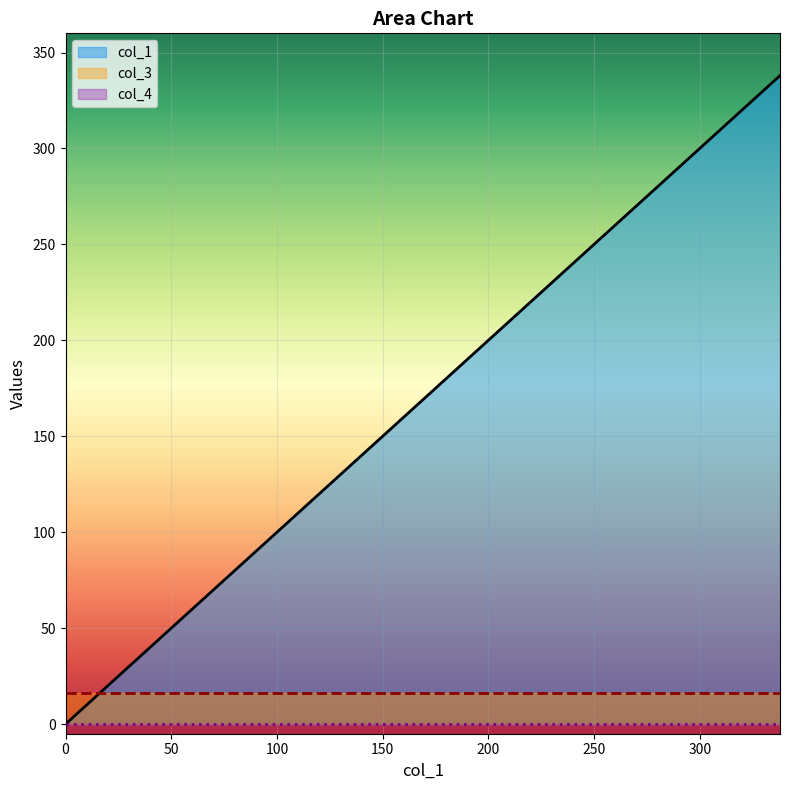

Between 0.0 and 337.9871470999933, which series saw the biggest shift?

col_1